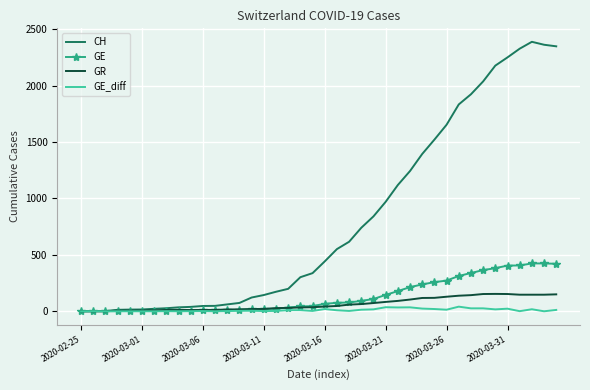

Rank the series by their maximum value, from highest to lowest.

CH, GE, GR, GE_diff